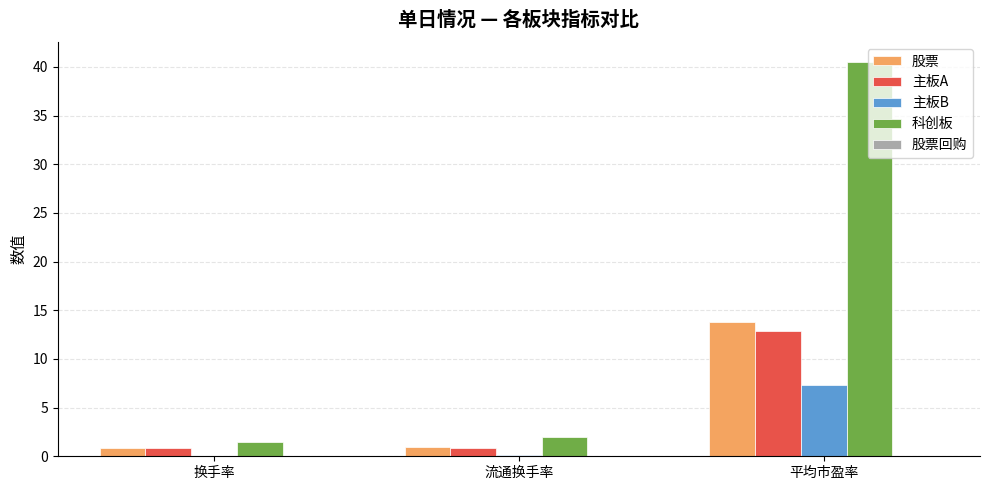

What is the sum of all 主板B values?

7.5